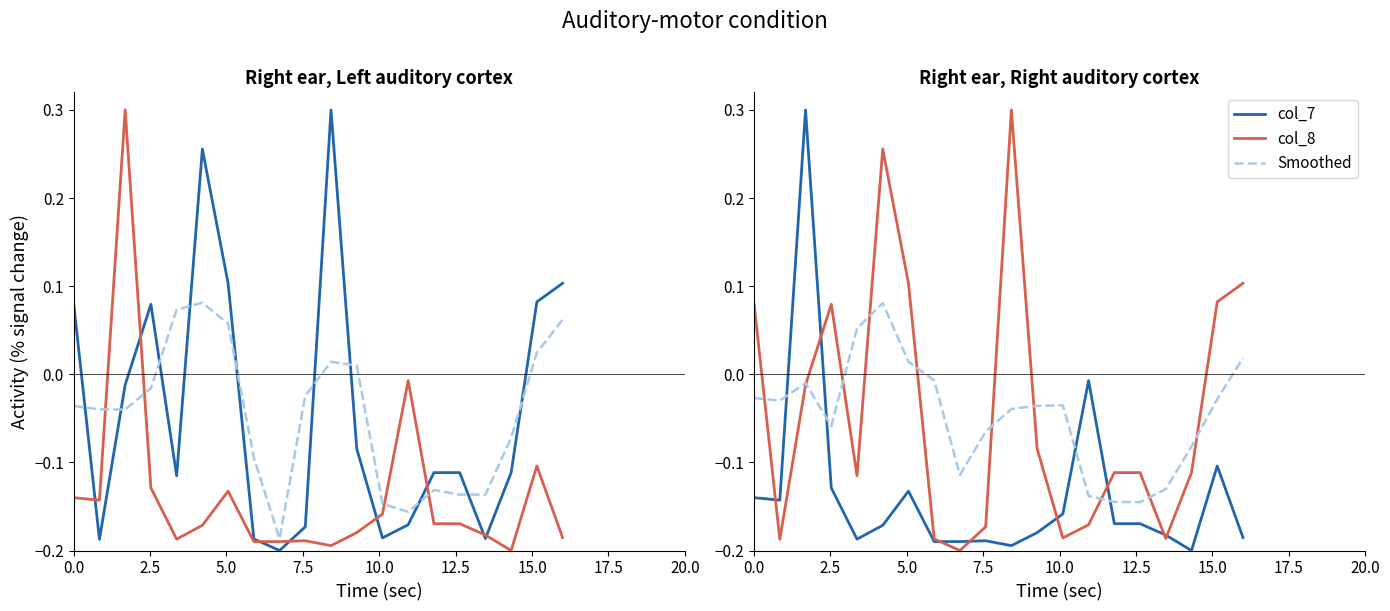

What is the minimum value for col_7?

-0.2